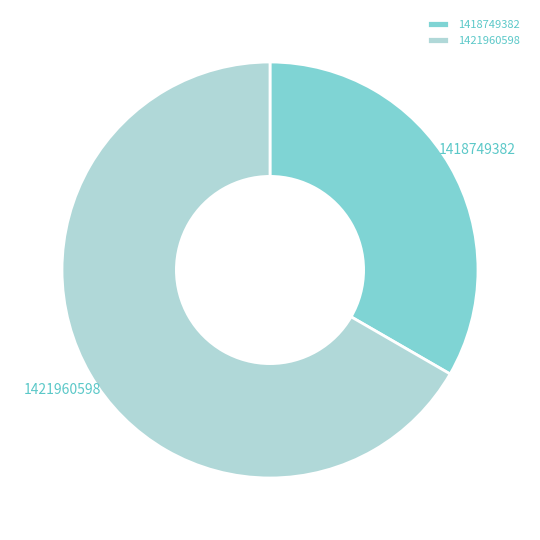

Combined, do 1418749382 and 1421960598 account for over 50%?

Yes